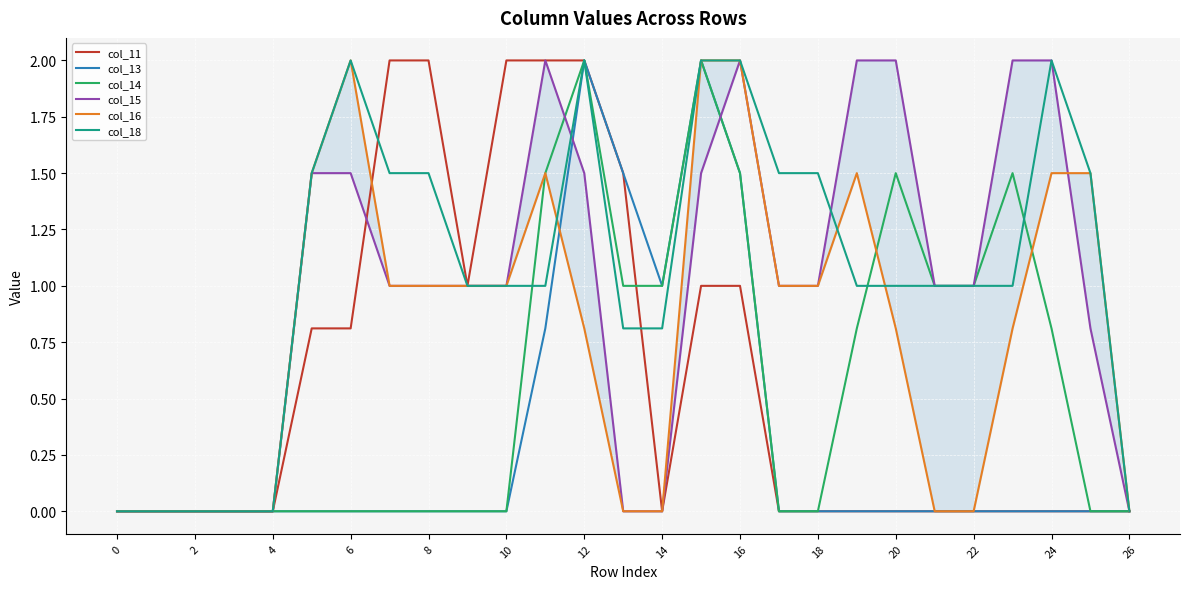

True or false: col_13 has a value of 1.3 at 14.

False